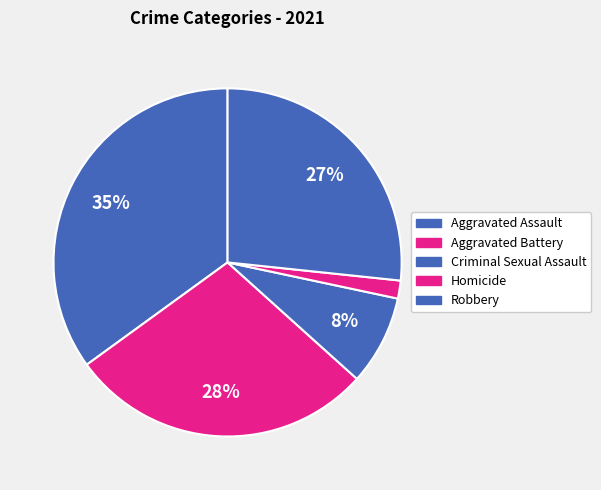

Does Criminal Sexual Assault represent more than half of the total?

No